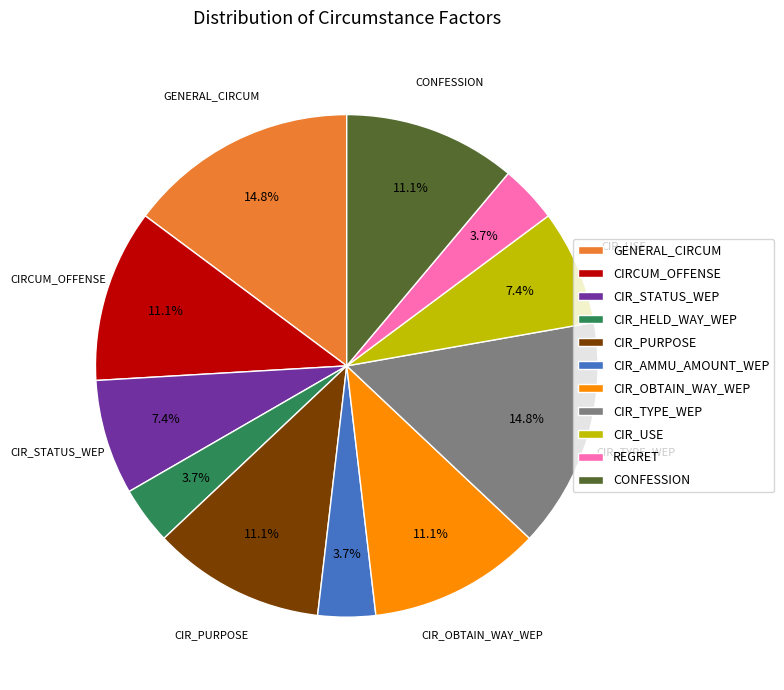

To the nearest percent, what is the difference between the largest and smallest slice percentages?

11%